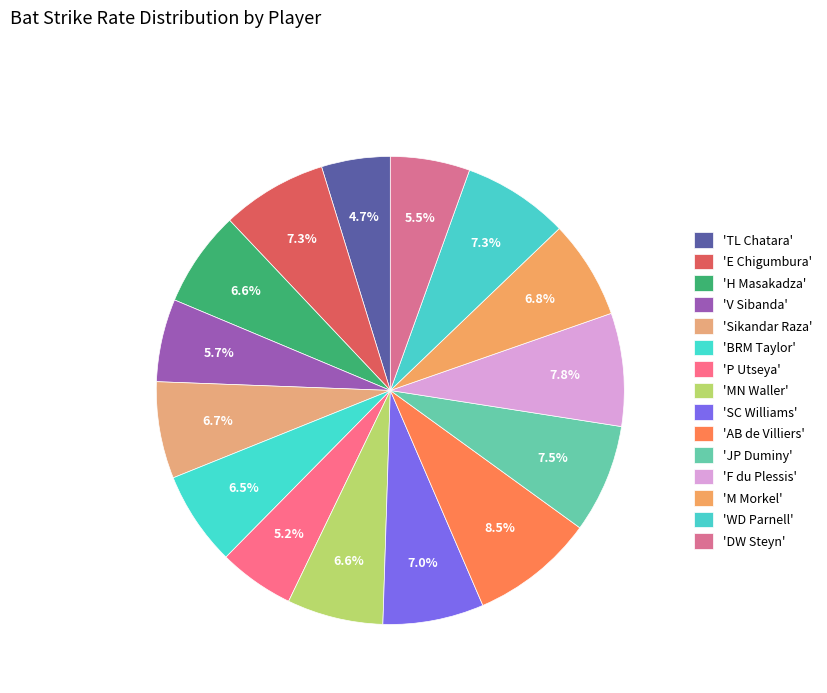

How many slices are in this pie chart?

15